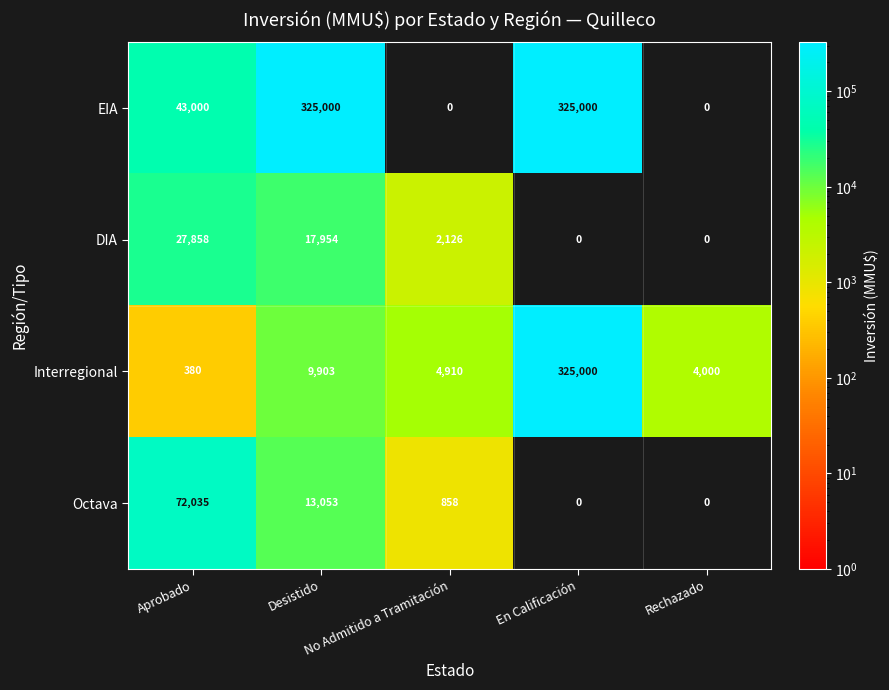

At how many categories does at least one series exceed 255271?

2